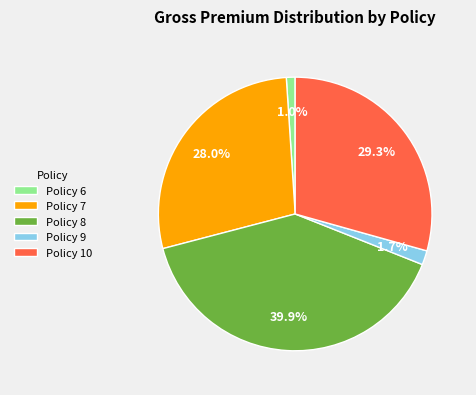

How many segments does this pie chart have?

5